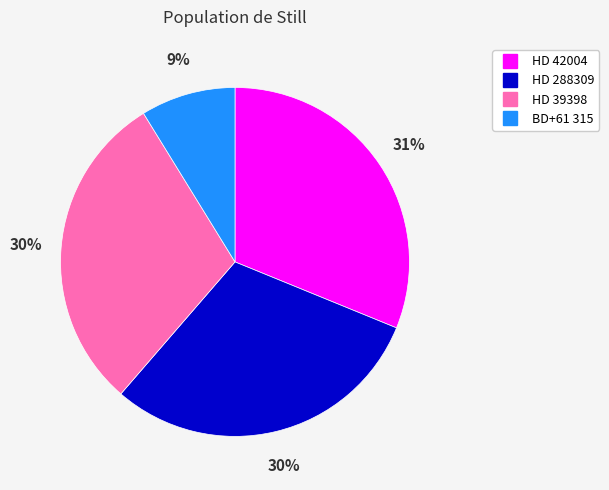

Approximately how many times larger is the value at BD+61 315 compared to HD 288309?

0.3